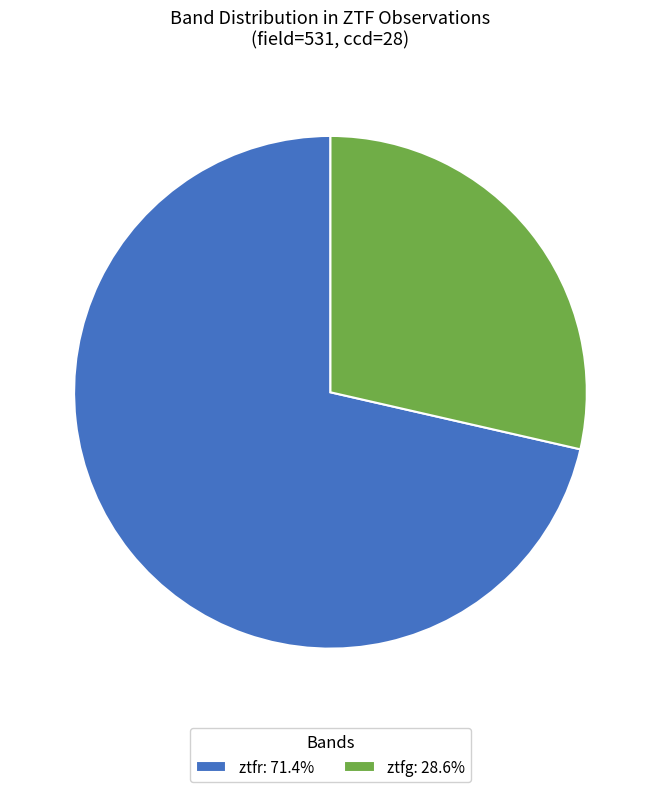

Approximately how many times larger is the value at ztfr: 71.4% compared to ztfg: 28.6%?

2.5